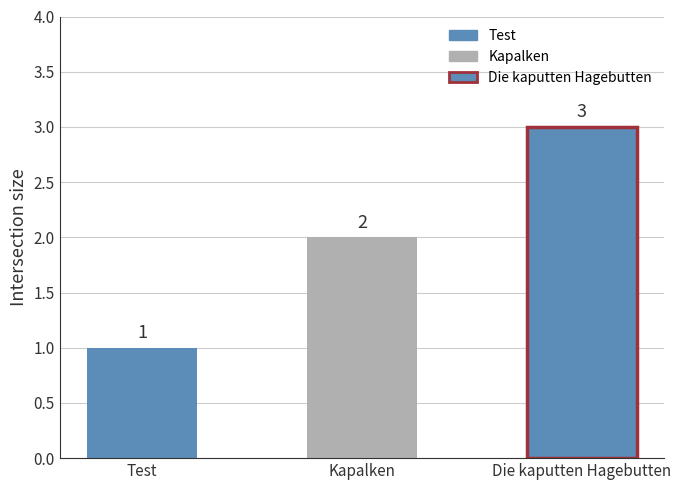

How many values are between 1 and 3?

3